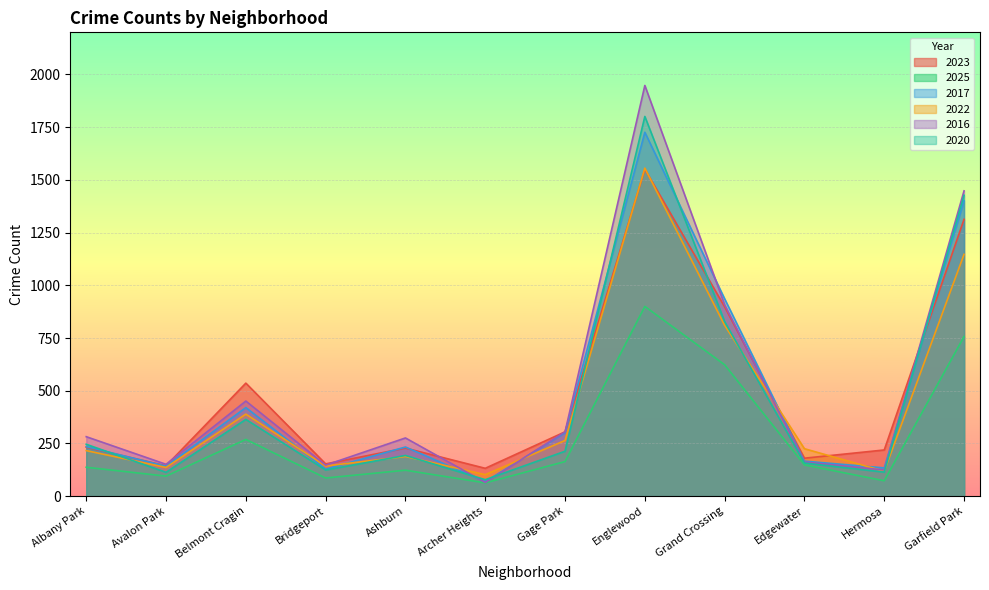

Between Albany Park and Grand Crossing, which is larger?

Grand Crossing